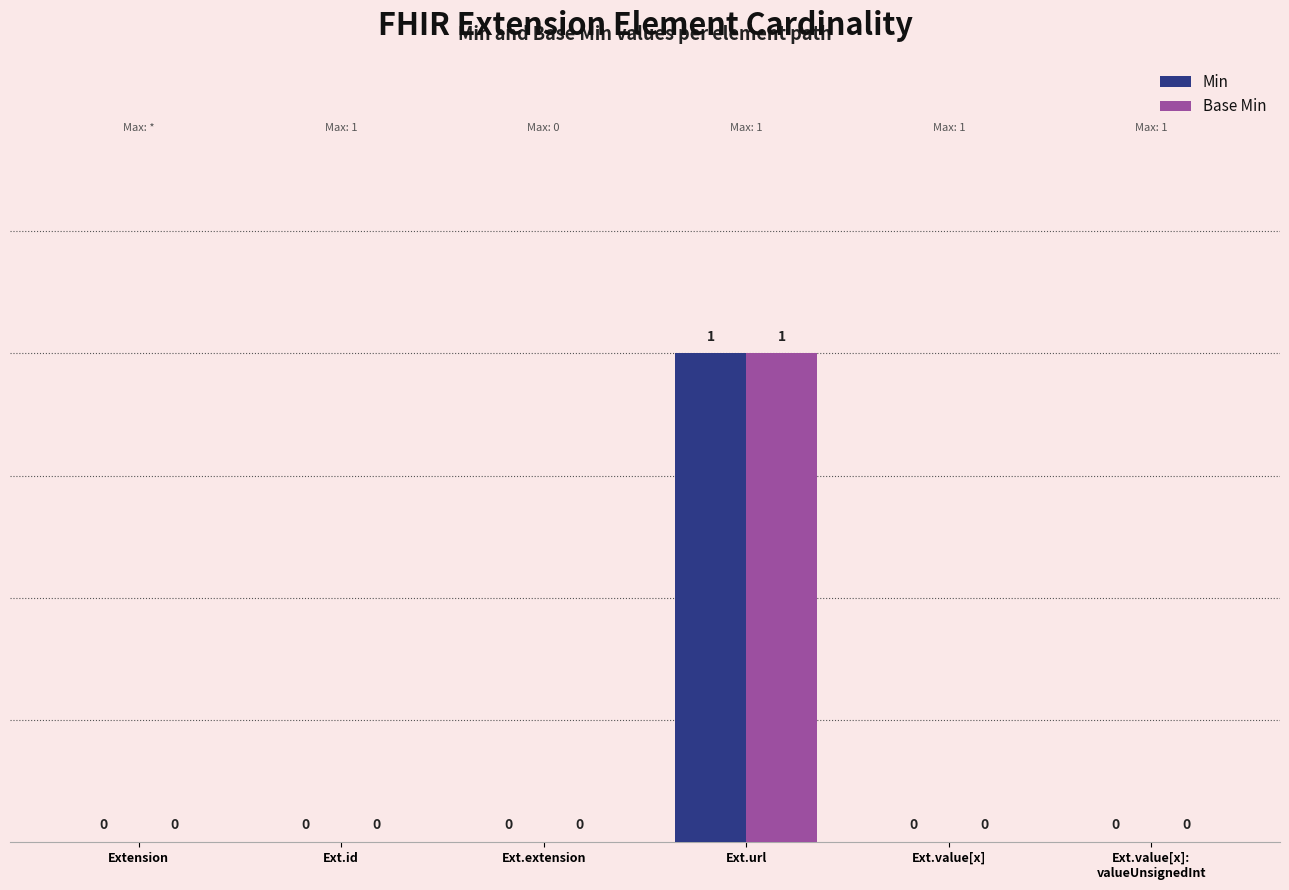

What is the greatest value displayed?

1